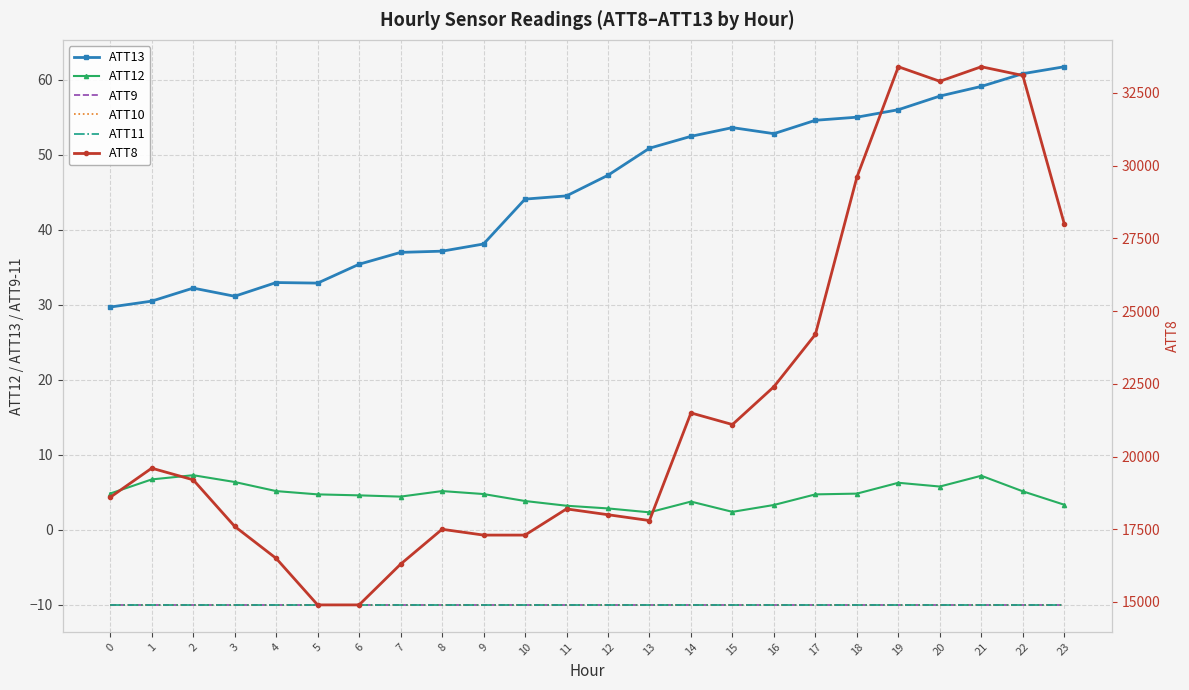

True or false: ATT12 and ATT13 cross at least once.

False